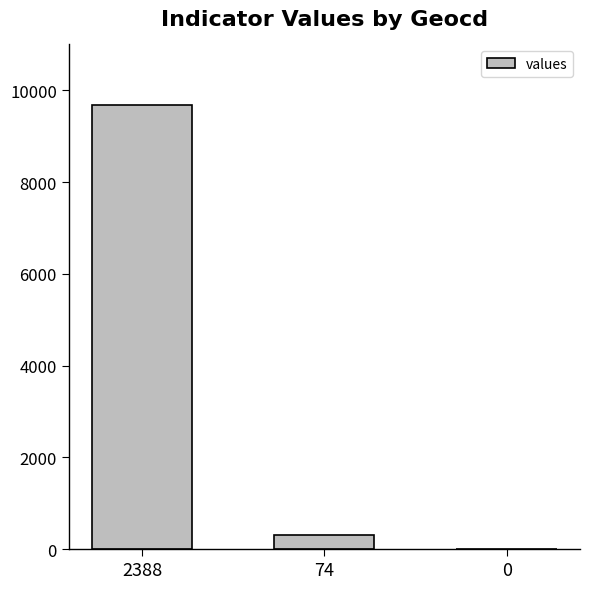

Where is the data nearest to the value 4845?

74